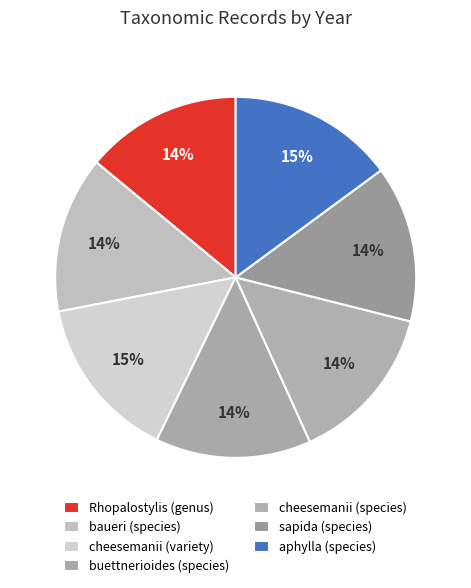

Is baueri (species) the majority of the pie?

No